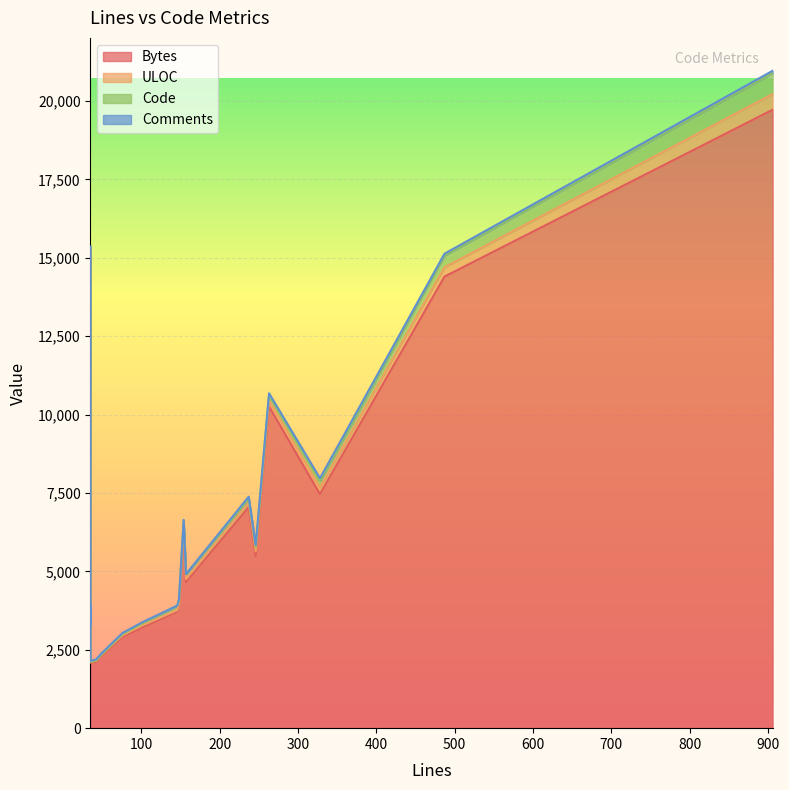

What is the label of the 18th point from the left?

237